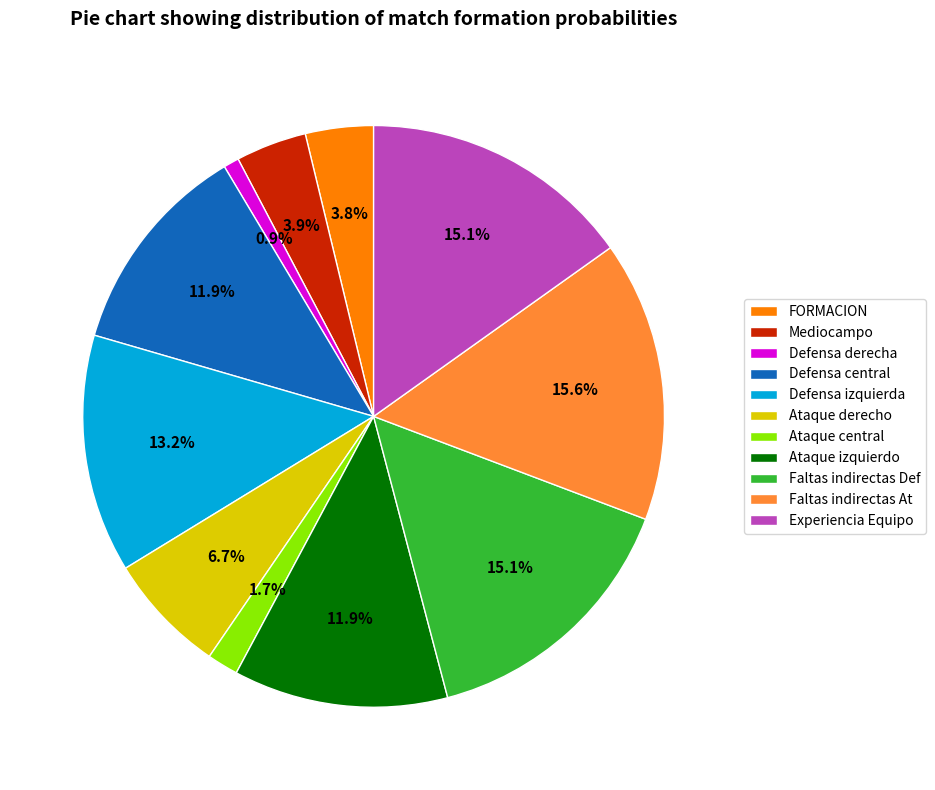

To the nearest percent, what is the difference between the largest and smallest slice percentages?

15%